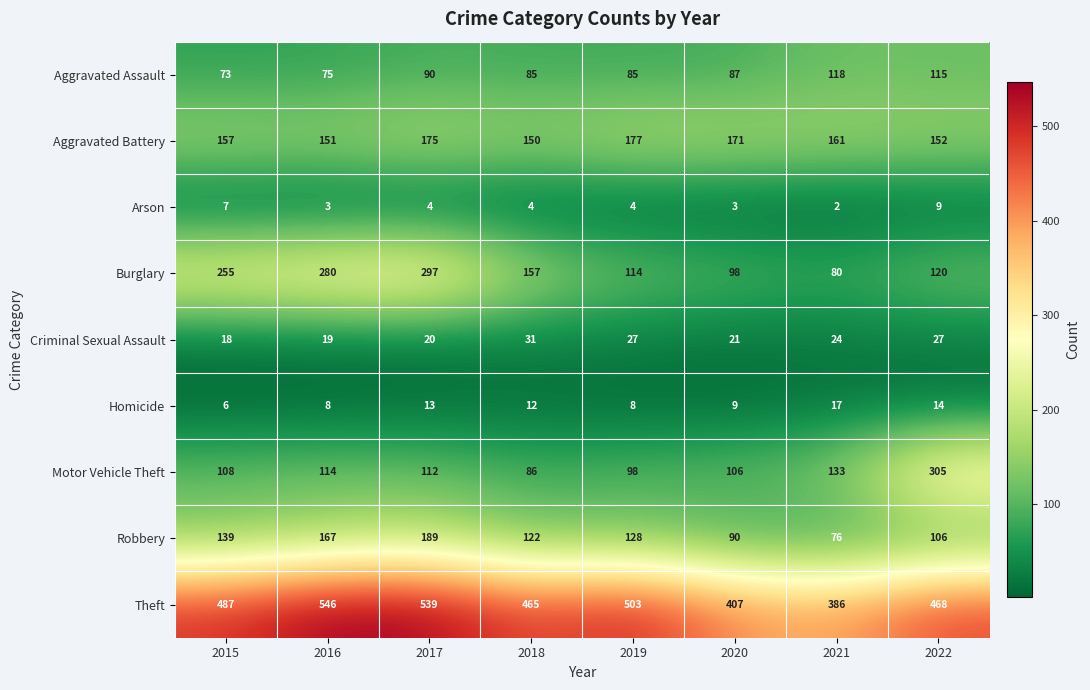

At which label does Criminal Sexual Assault reach its minimum?

2015